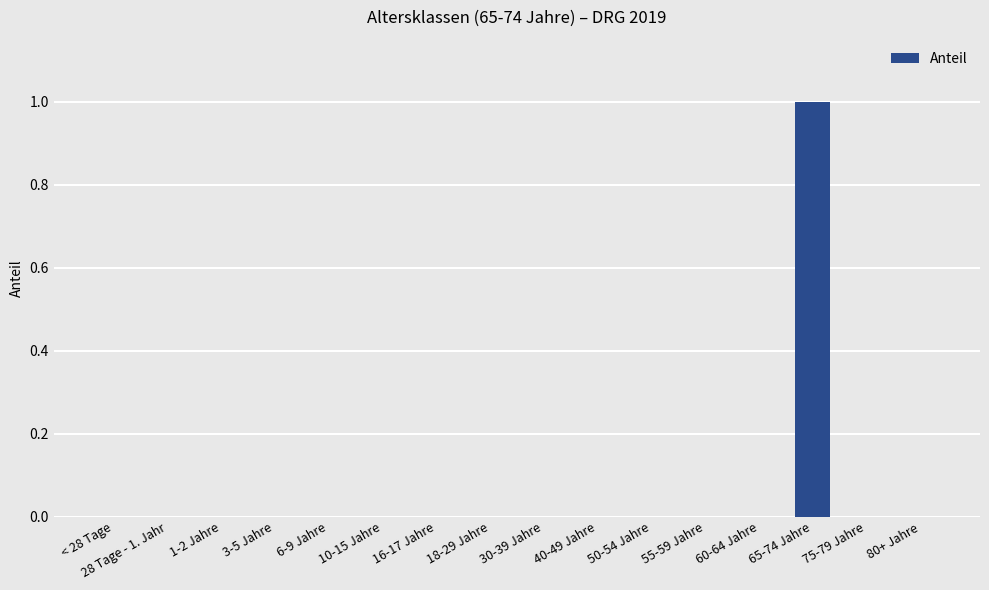

Reading left to right, what are all the values shown in this chart?

0	0	0	0	0	0	0	0	0	0	0	0	0	1	0	0